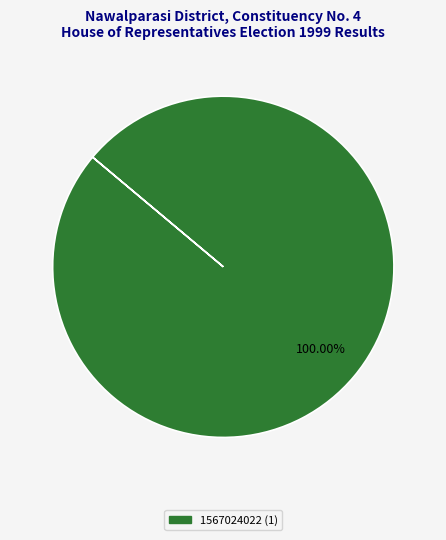

Is there any slice that represents more than half of the pie?

Yes